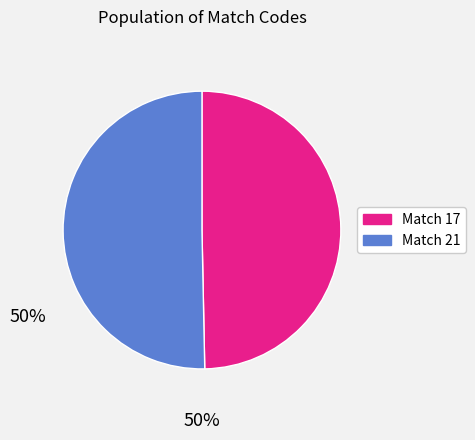

Does any single category account for the majority?

Yes